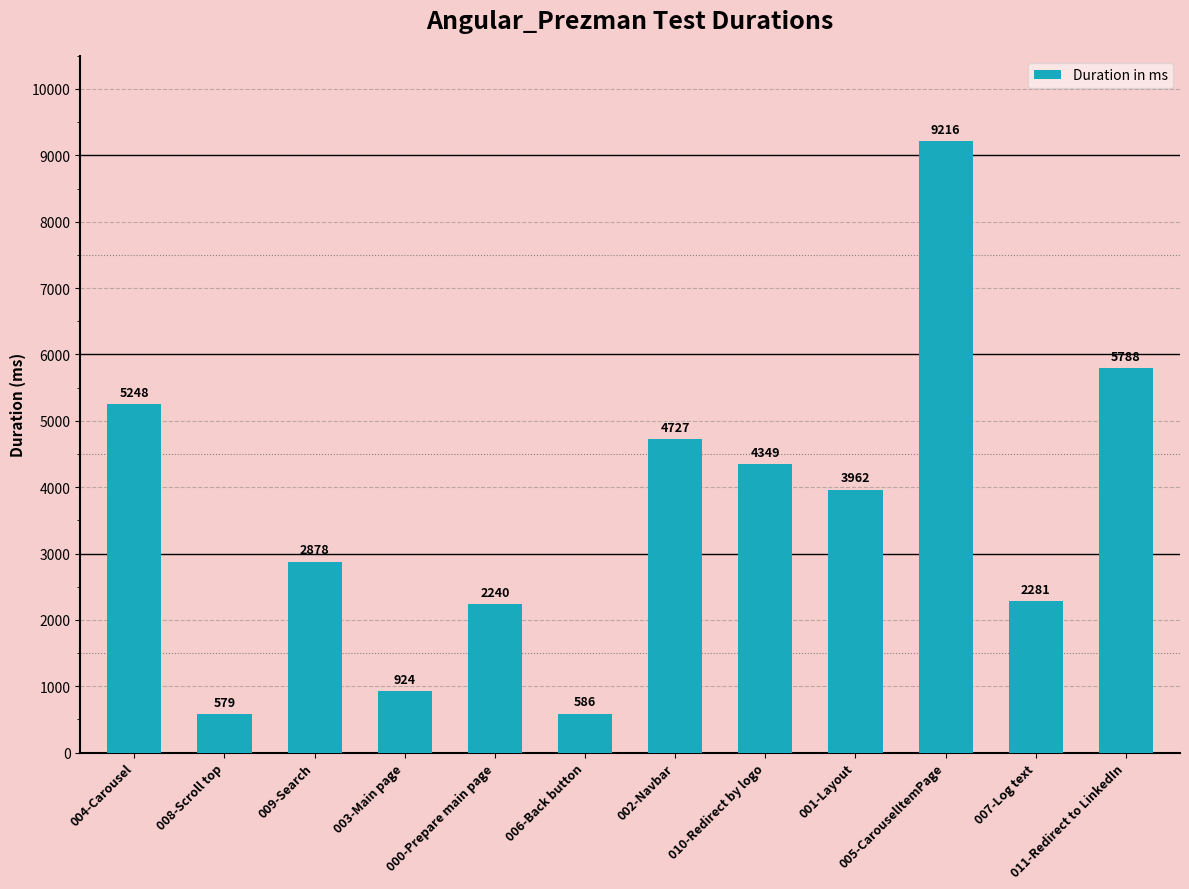

The value at 003-Main page is 1275. True or false?

False